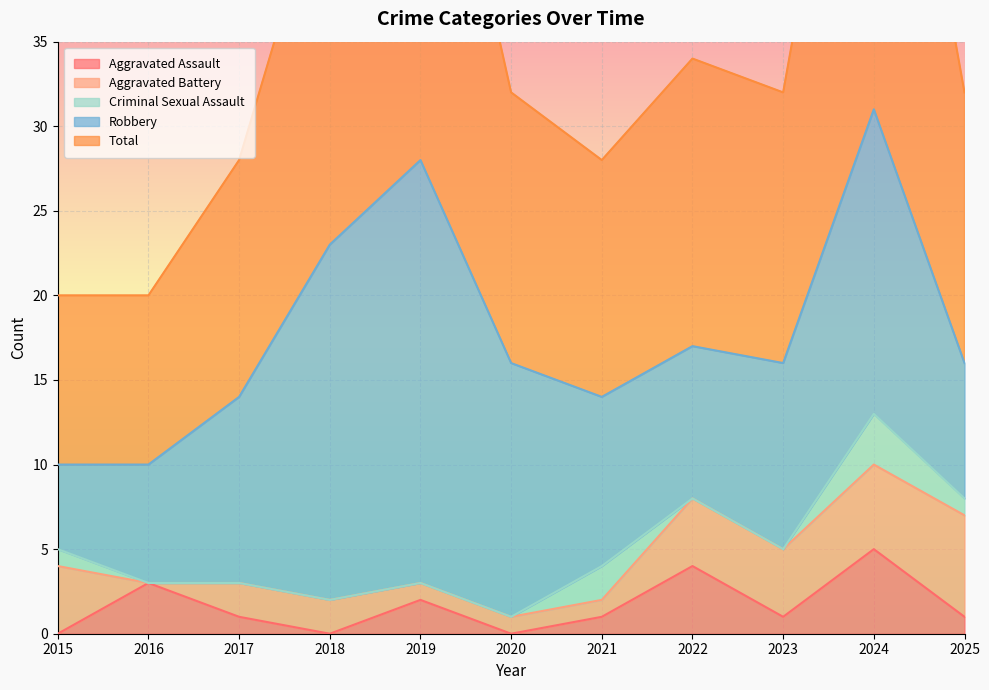

Where is the first local minimum for Aggravated Battery?

2016